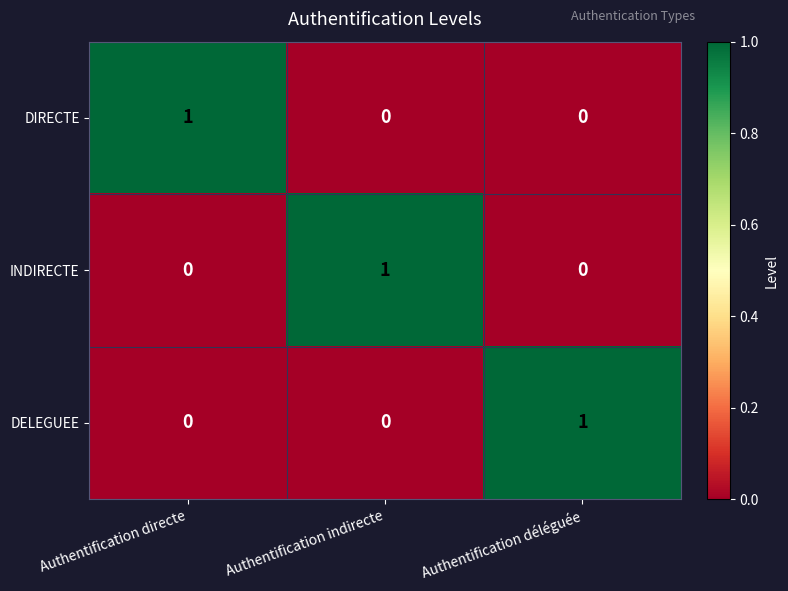

At how many categories does at least one series exceed 0?

3